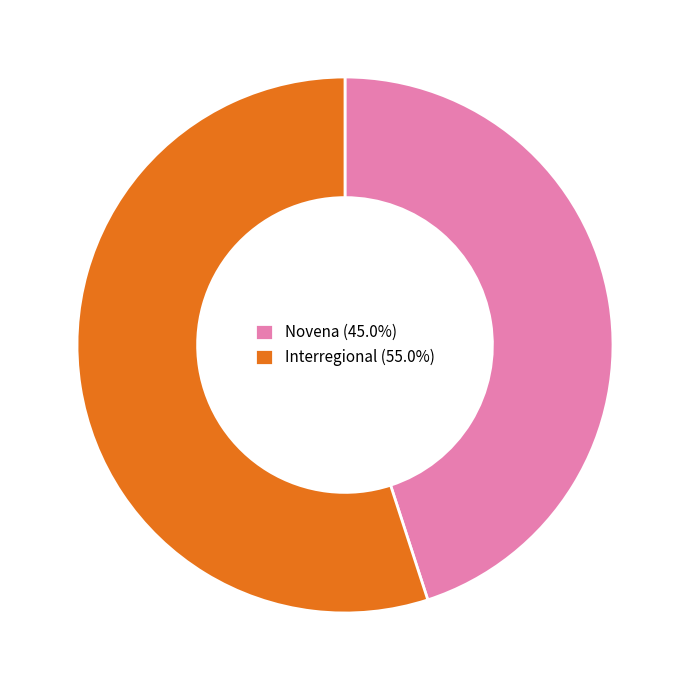

Rank the categories by value from highest to lowest.

Interregional, Novena